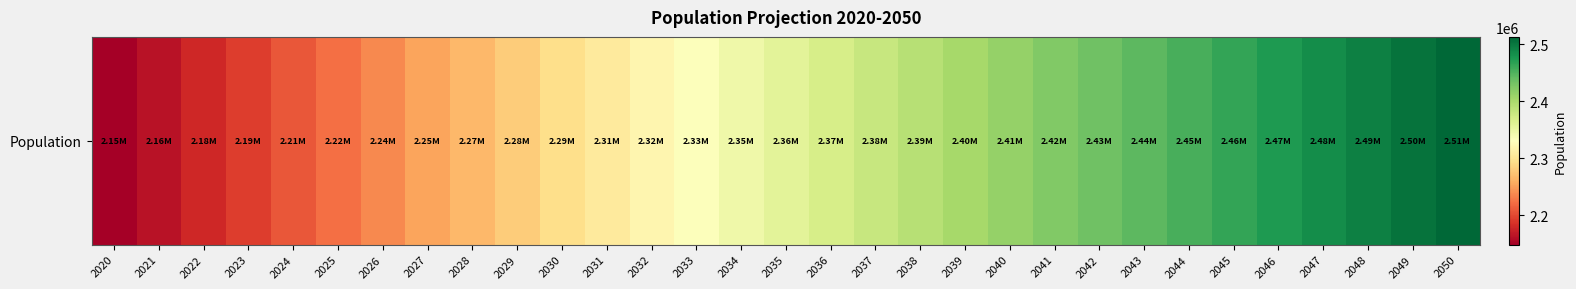

Between 2035 and 2024, which is larger?

2035